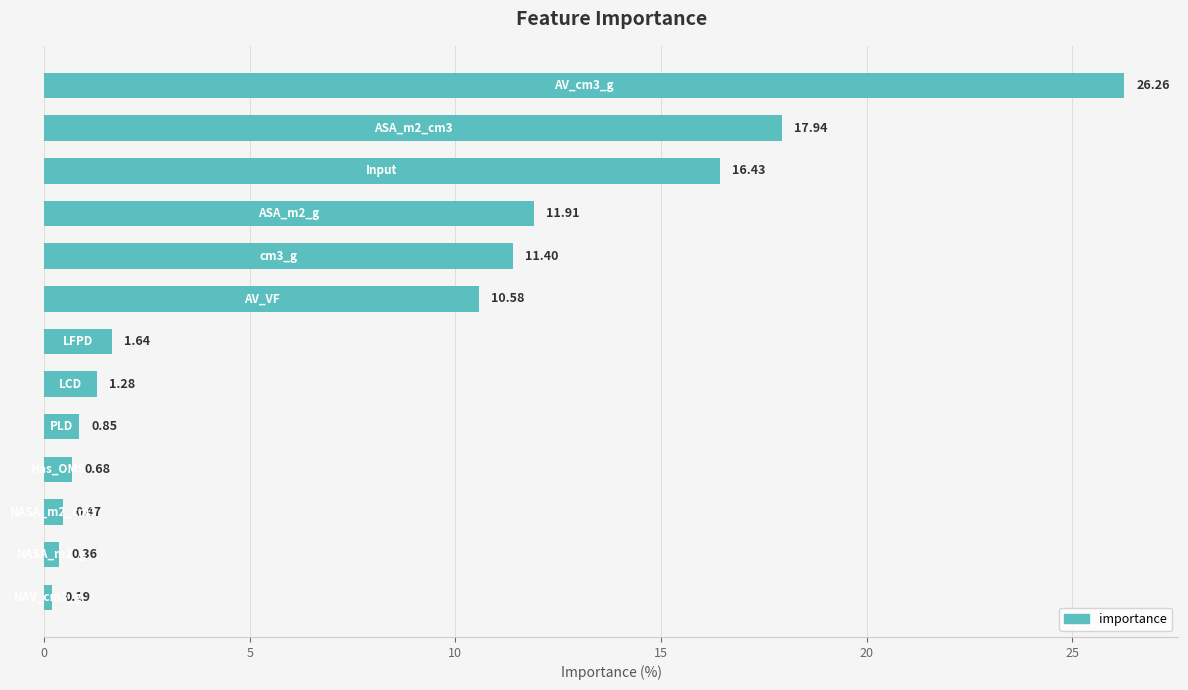

How many data points are above 1?

8